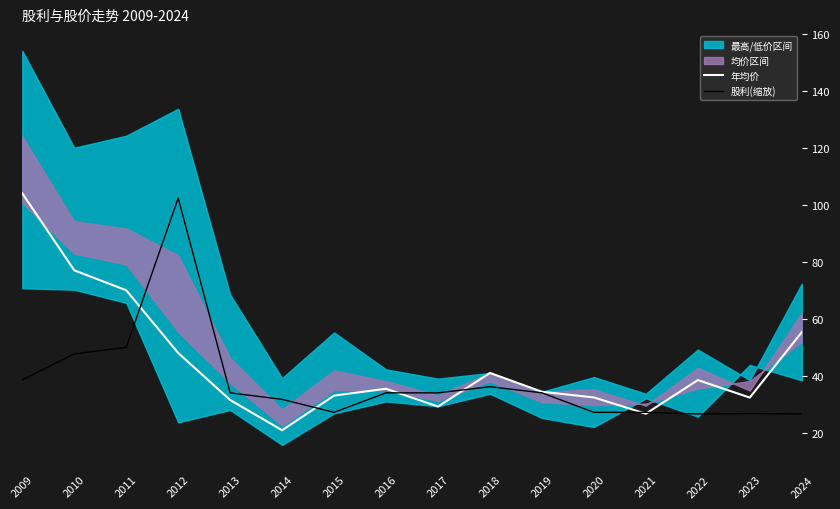

List the labels in order of 股利(缩放) value, smallest first.

2022, 2024, 2023, 2015, 2020, 2021, 2014, 2013, 2016, 2017, 2019, 2018, 2009, 2010, 2011, 2012